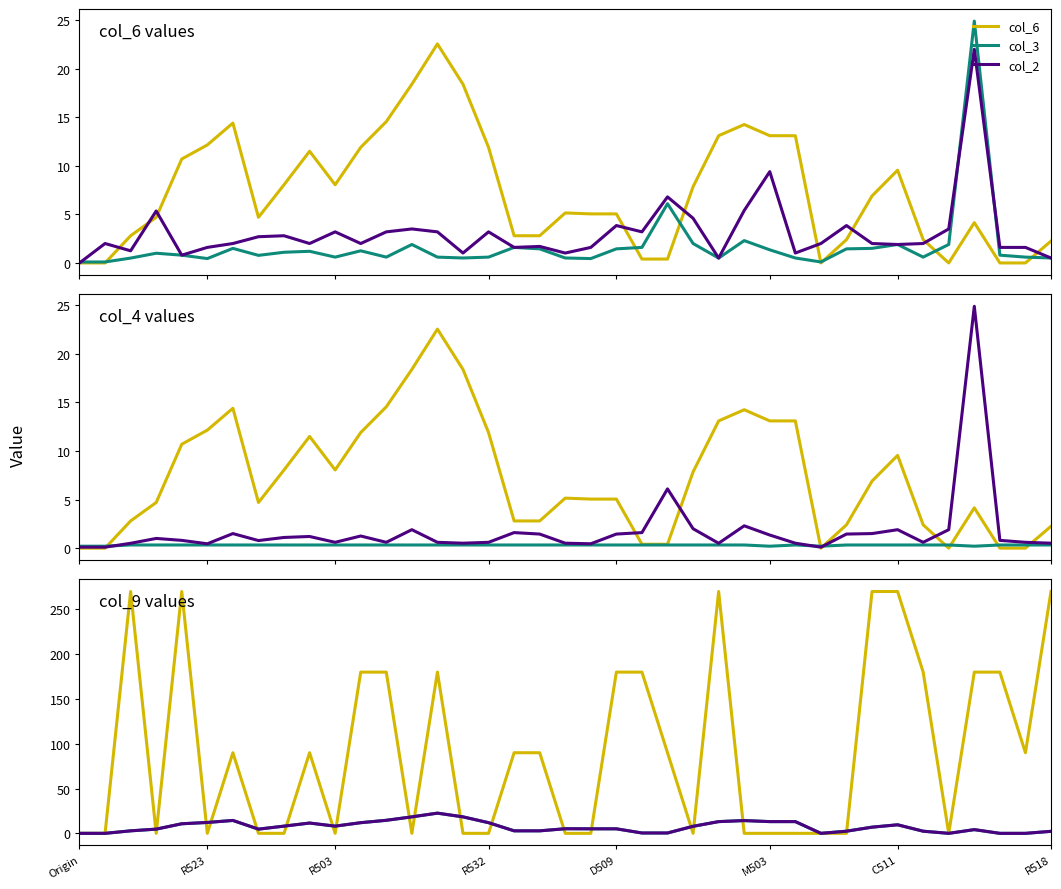

The value of col_7 at R526 is 0.4. True or false?

False